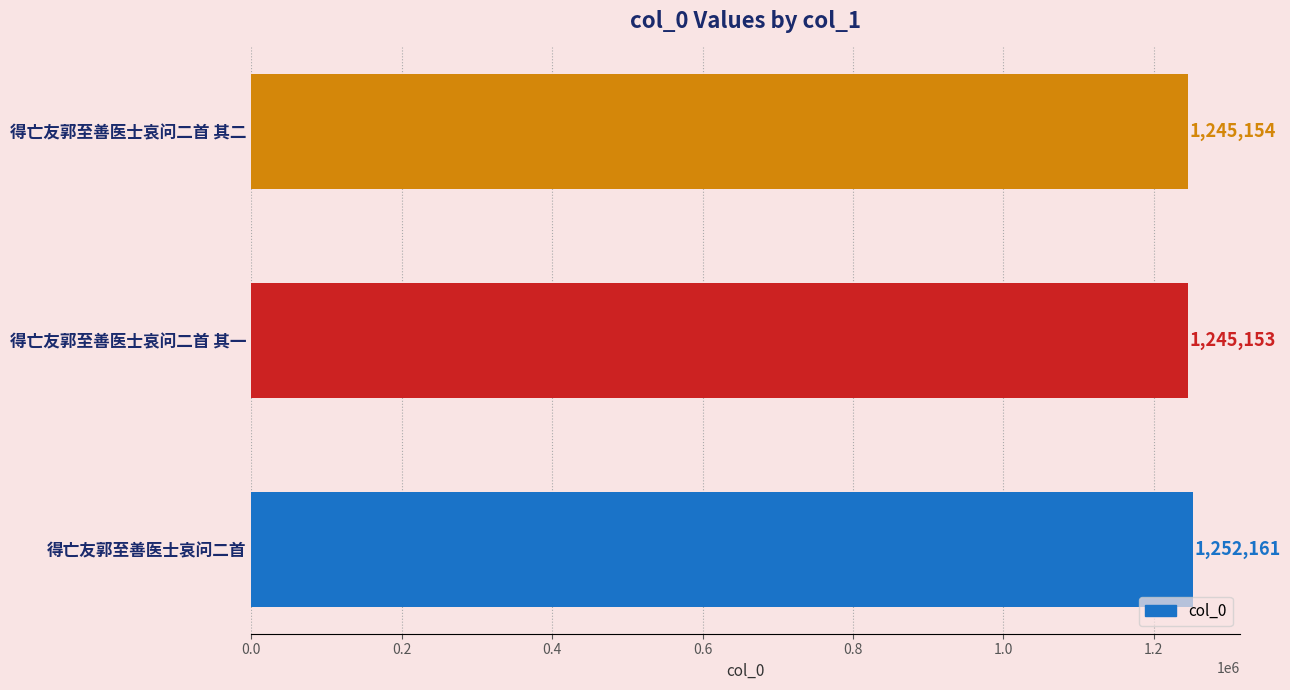

Between 得亡友郭至善医士哀问二首 其一 and 得亡友郭至善医士哀问二首, which is larger?

得亡友郭至善医士哀问二首